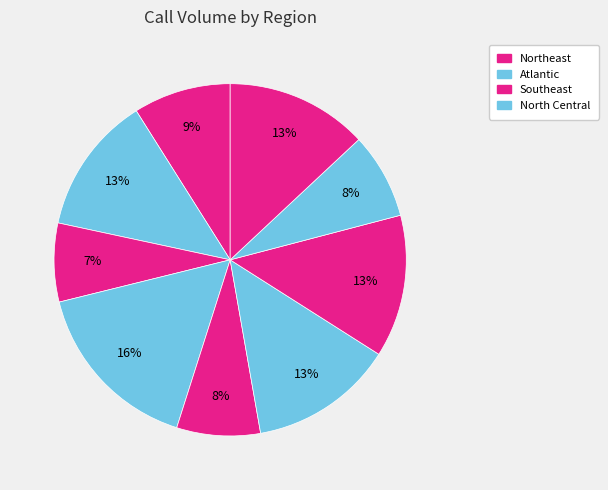

How many segments does this pie chart have?

9